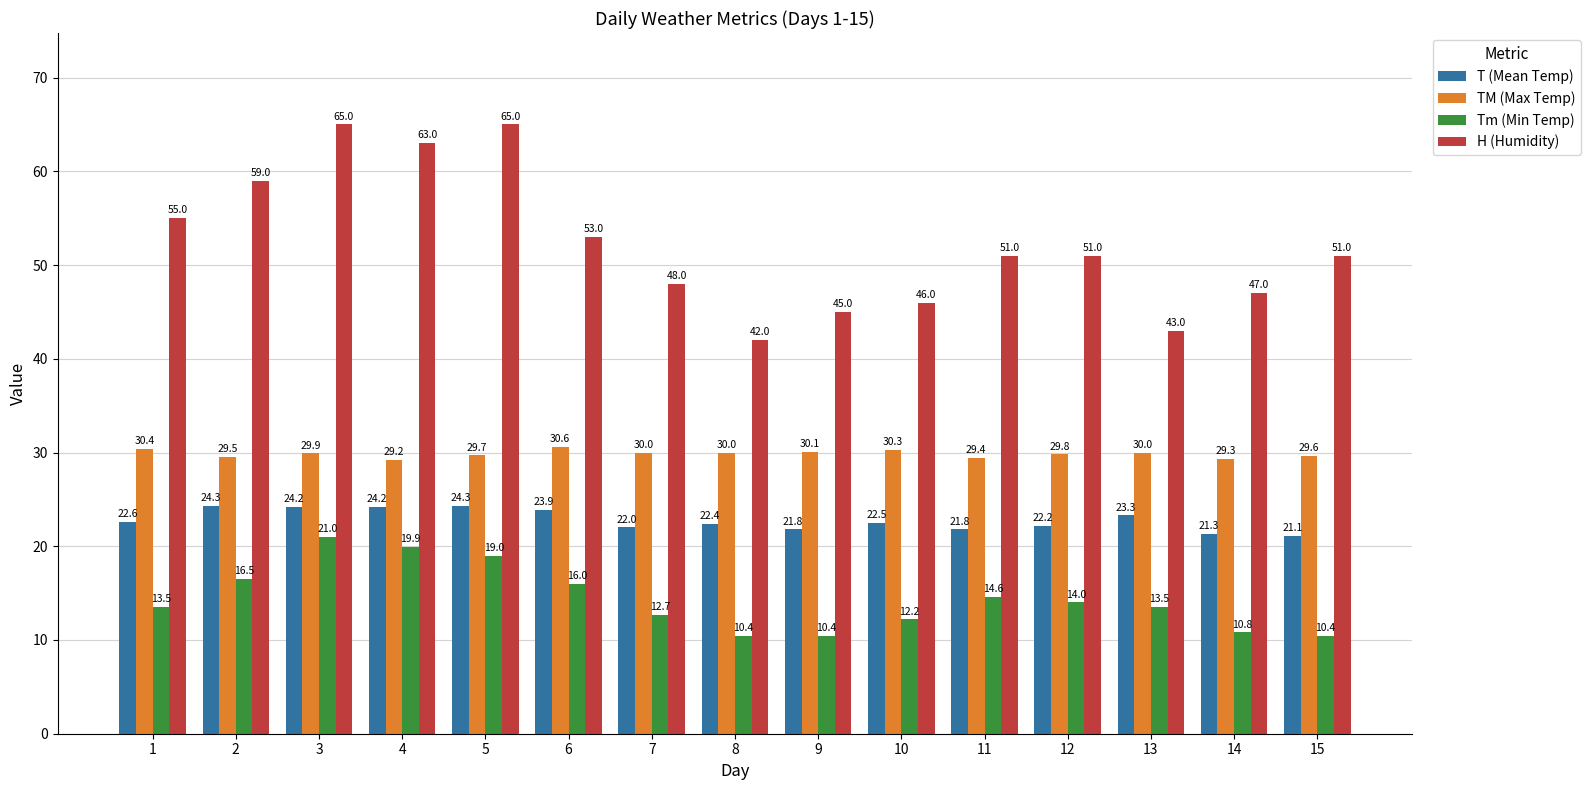

Where does the T (Mean Temp) series first go above 22?

1